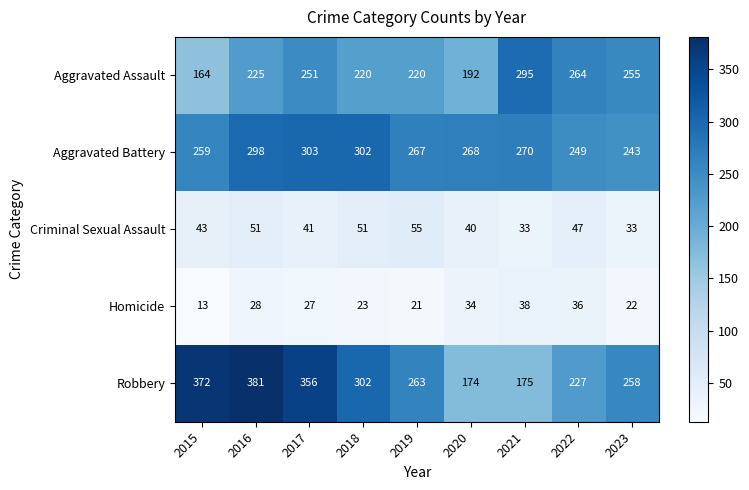

The Aggravated Assault series shows 192 at 2020. True or false?

True